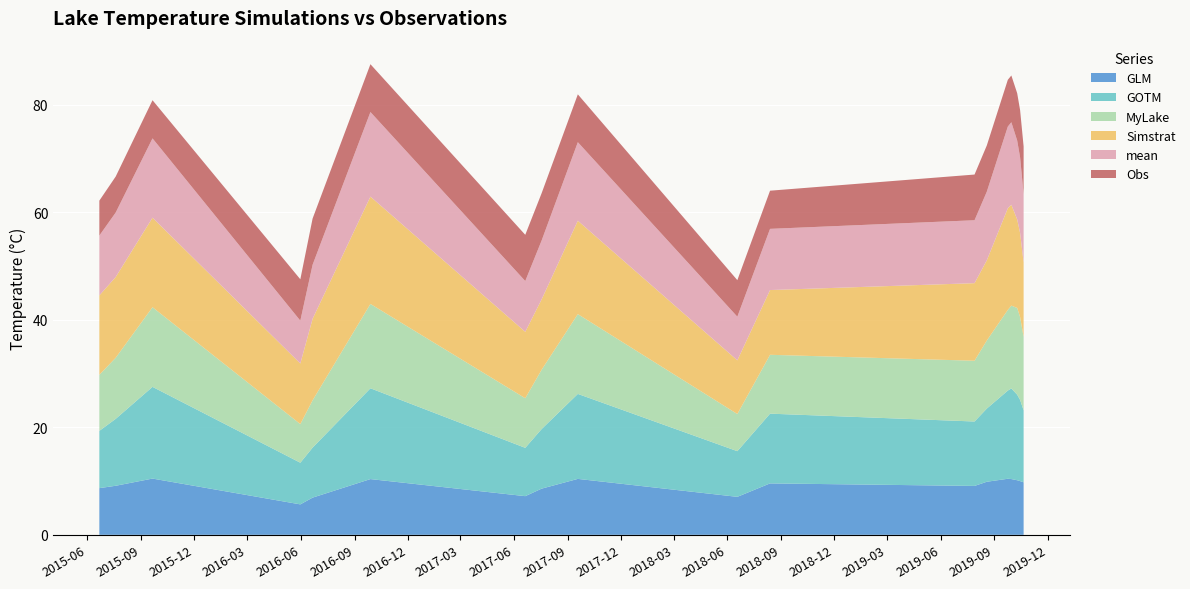

Reading left to right, list all the values displayed in this chart.

GLM: 8.7	9.1	10.5	5.7	6.9	10.4	7.2	8.6	10.4	7.1	9.6	9.1	9.9	10.4	10.4	10.2	10.0	9.8
GOTM: 10.7	12.4	17.1	7.7	9.3	16.9	9.0	11.1	15.8	8.5	13.0	12.0	13.6	16.4	16.9	15.9	15.1	13.4
MyLake: 10.4	11.4	14.8	7.2	8.8	15.7	9.2	11.0	14.8	6.9	10.9	11.3	12.7	15.0	15.4	16.1	15.4	13.7
Simstrat: 14.8	15.0	16.7	11.3	15.2	20.0	12.4	13.1	17.4	10.0	12.0	14.4	14.9	18.9	18.8	16.5	15.6	13.9
mean: 11.1	12.0	14.7	8.0	10.0	15.7	9.4	10.9	14.6	8.1	11.4	11.7	12.8	15.2	15.3	14.7	14.0	12.7
Obs: 6.5	6.7	7.1	7.7	8.6	8.9	8.6	8.8	8.9	6.8	7.1	8.5	8.6	8.7	8.7	8.8	8.8	8.9